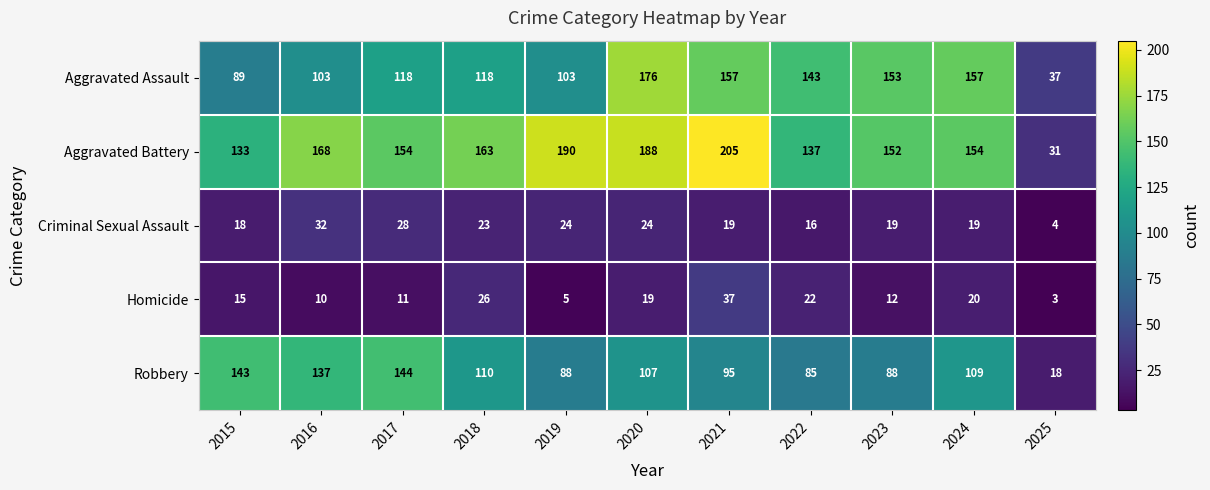

What is the difference between the highest and lowest values at 2023?

141